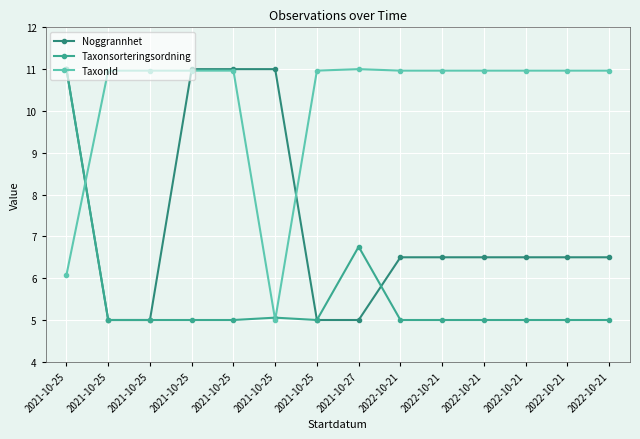

At which category does Taxonsorteringsordning reach its first local peak?

2021-10-25